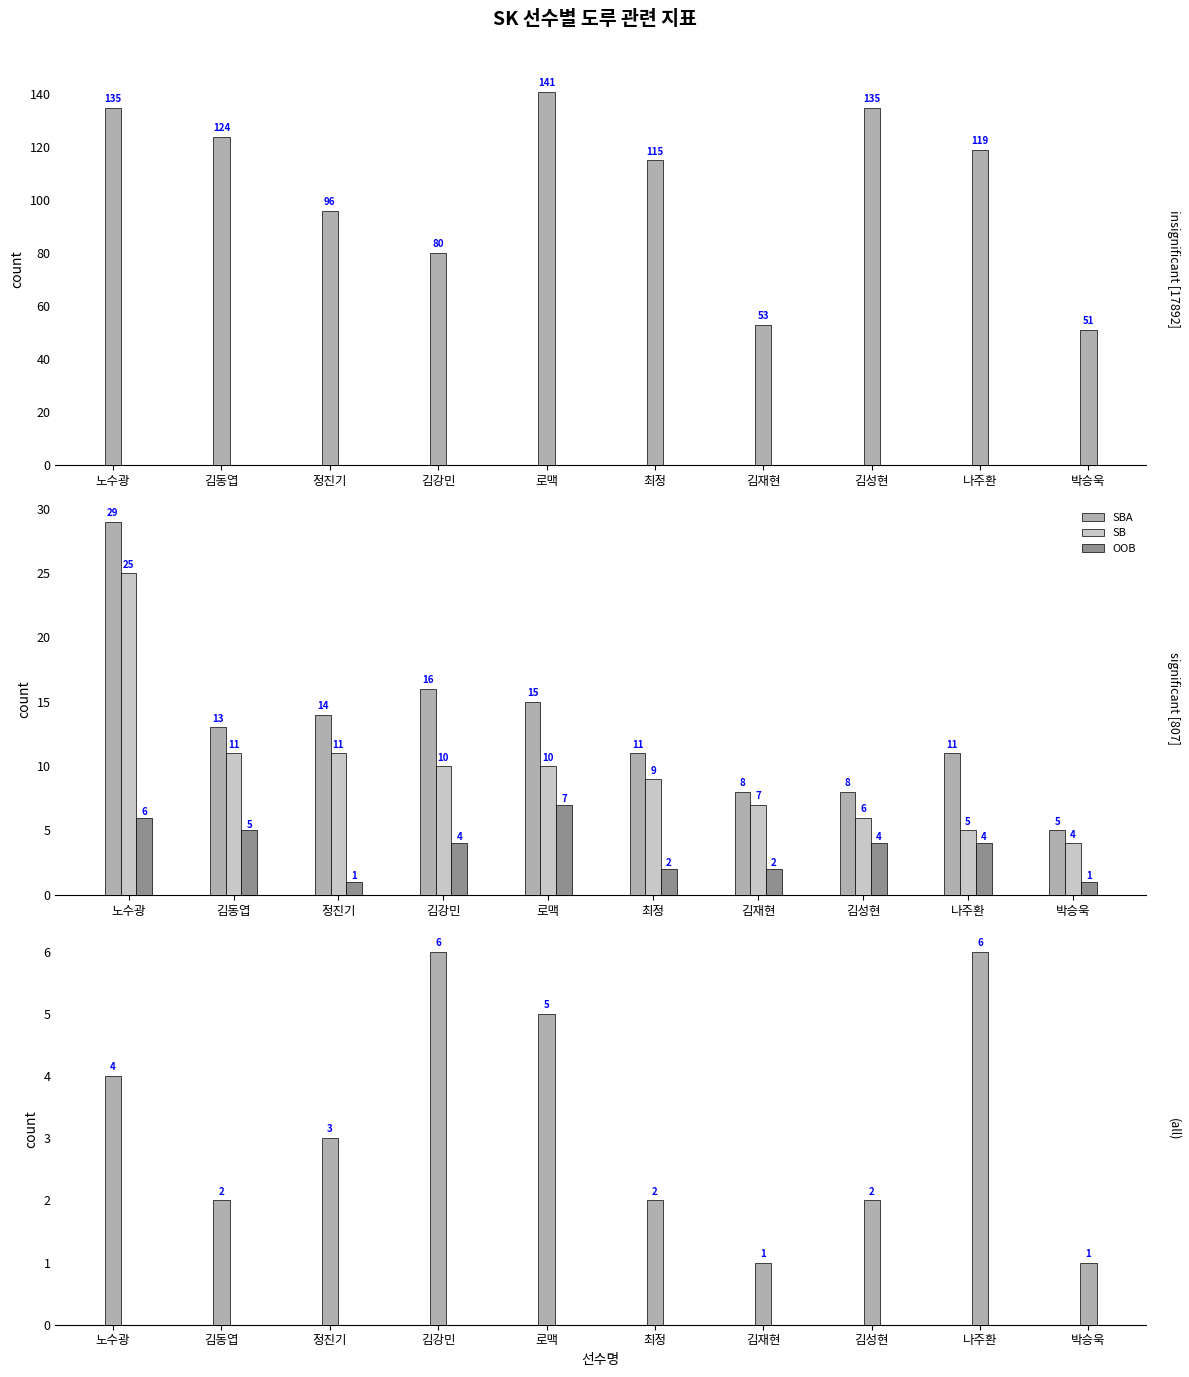

What is the difference between the second highest and second lowest values in the SB series?

6